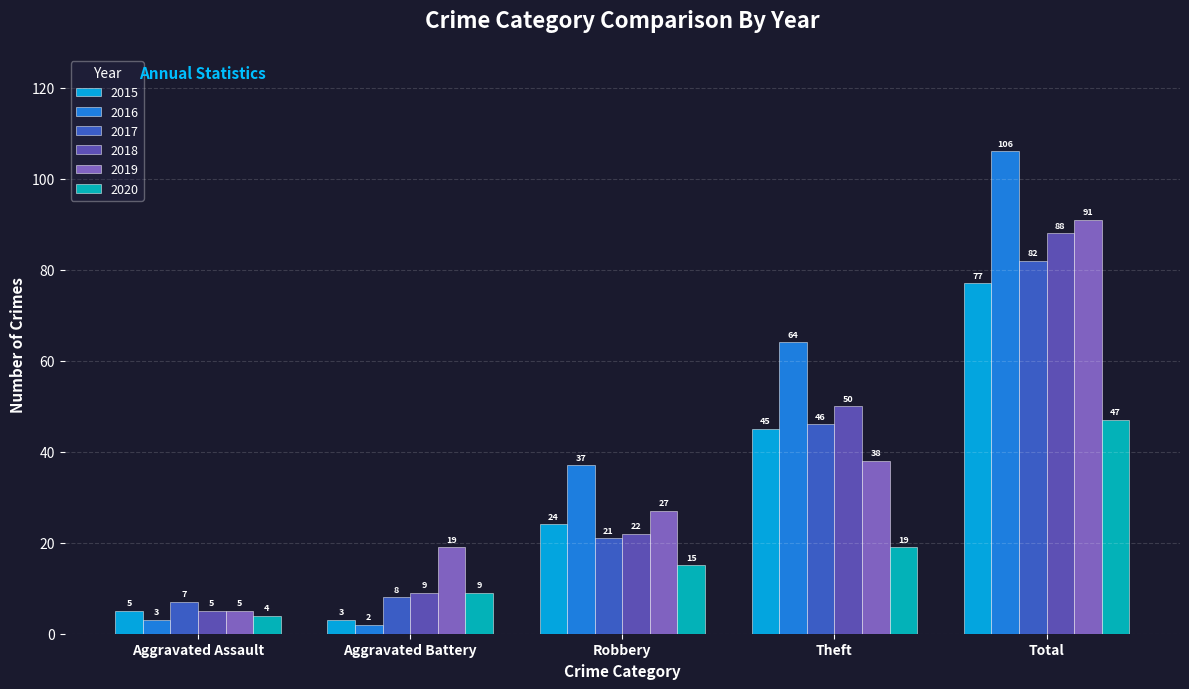

What is the difference between the 2019 values at Robbery and Aggravated Assault?

22